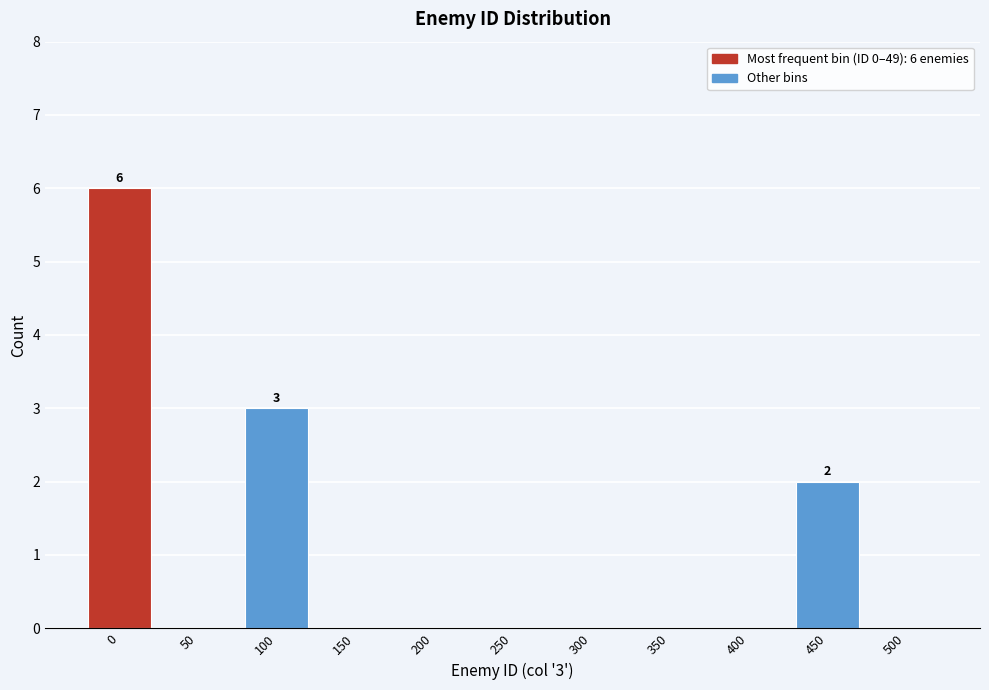

Reading left to right, list all the values displayed in this chart.

0=6	50=0	100=3	150=0	200=0	250=0	300=0	350=0	400=0	450=2	500=0